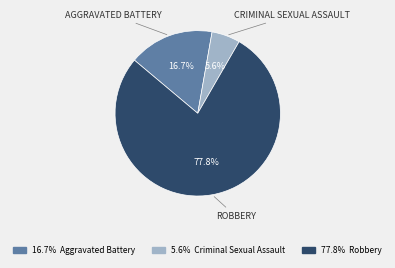

Does any single category account for the majority?

Yes